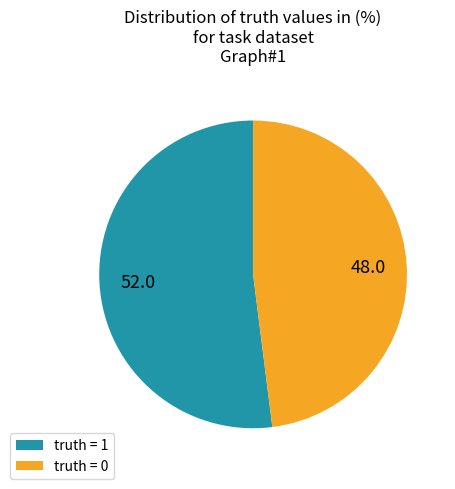

True or false: truth = 0 accounts for 39% of the total.

False